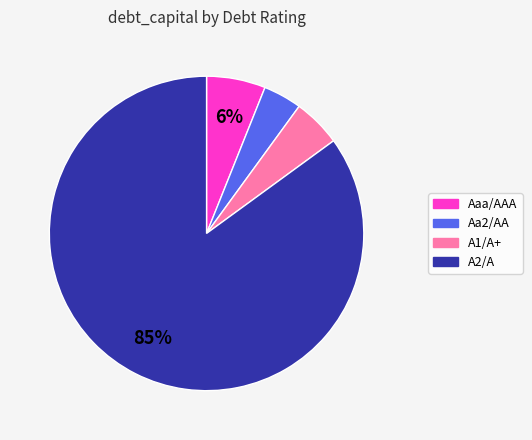

To the nearest percent, what portion does Aaa/AAA represent?

6%